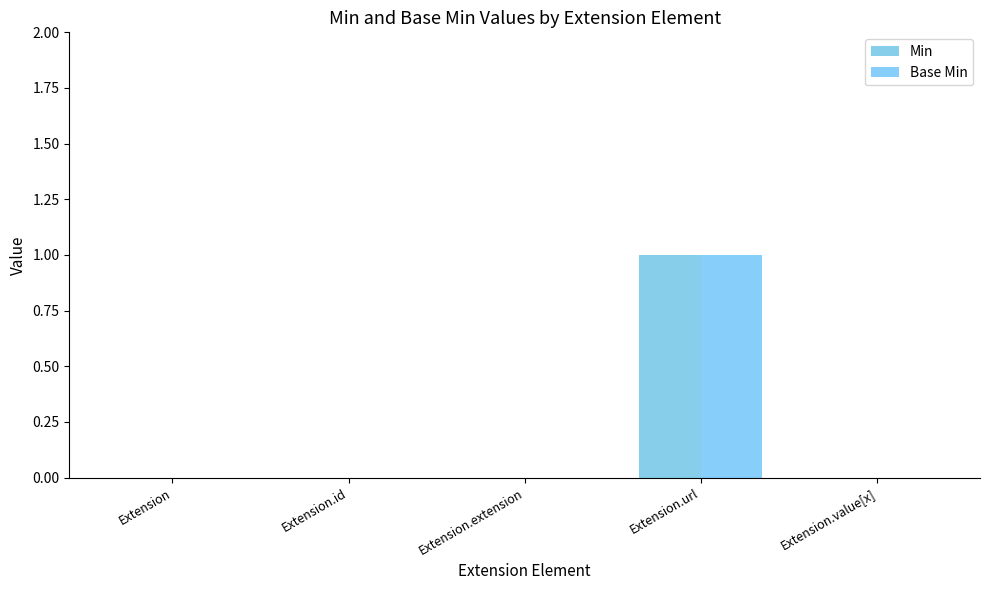

What is the difference between the maximum and minimum values in the Base Min series?

1